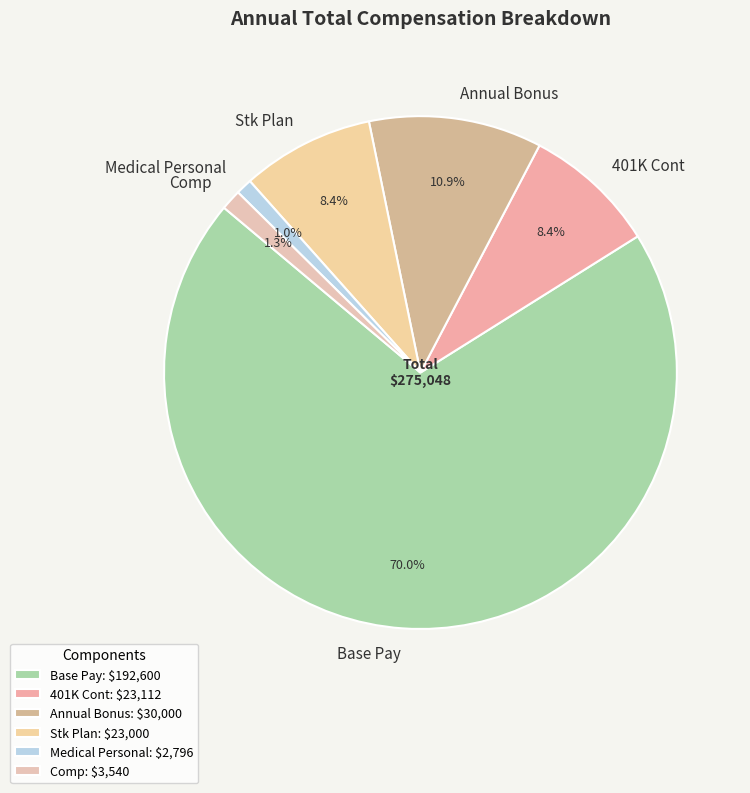

The 401K Cont slice represents 1% of the pie. True or false?

False